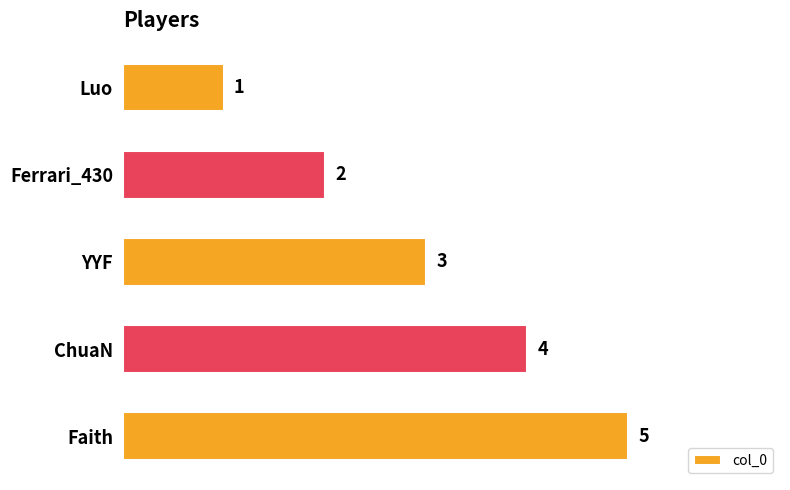

What position from the top is Luo?

1